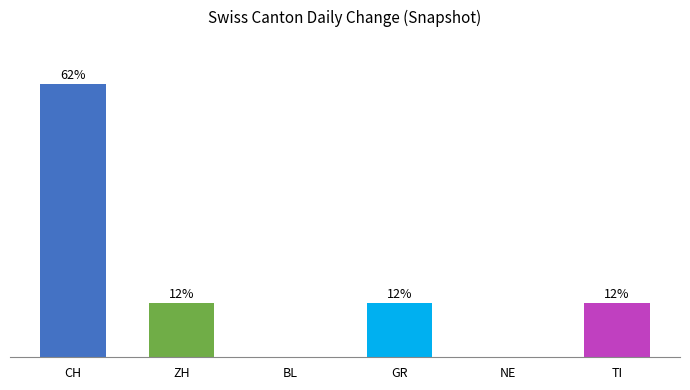

What is the difference between the second highest and minimum values?

12.5